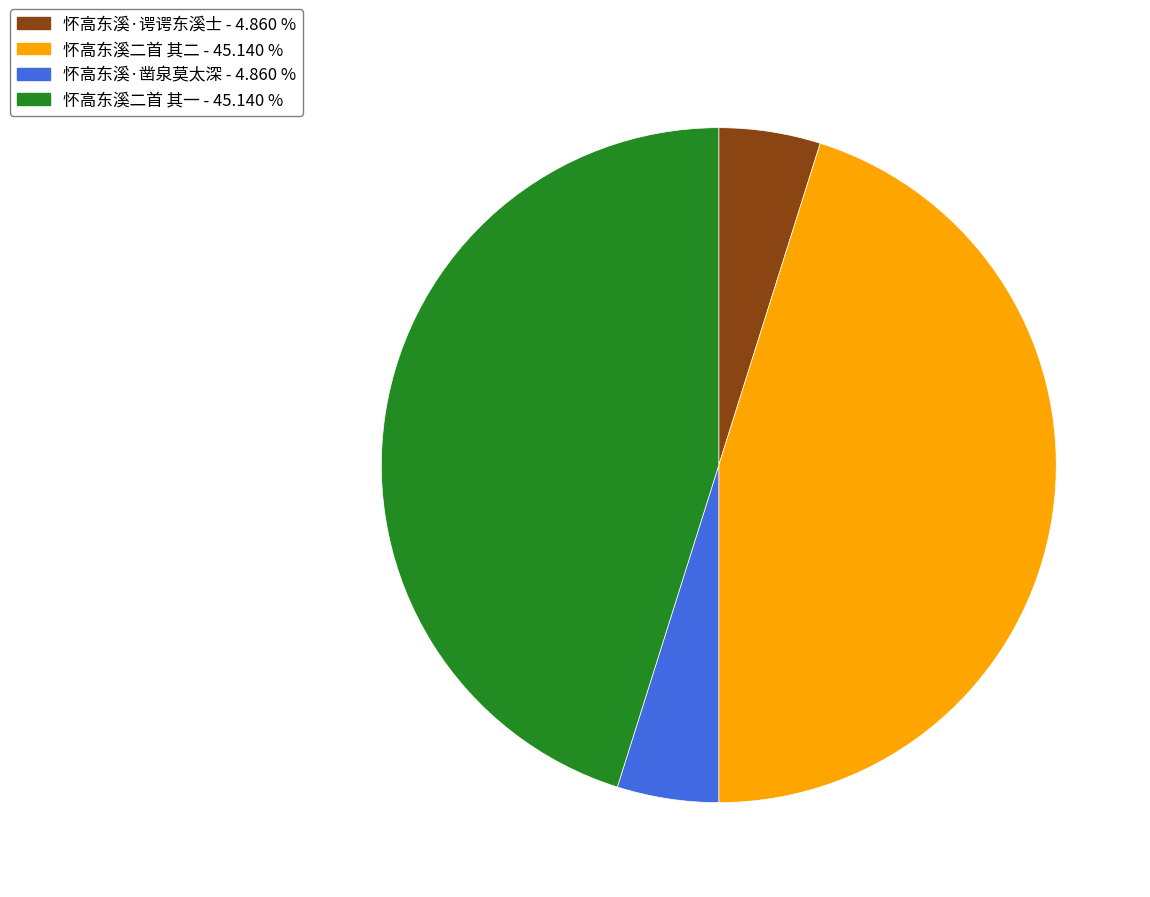

Which has a higher value, 怀高东溪·凿泉莫太深 or 怀高东溪二首 其一?

怀高东溪二首 其一